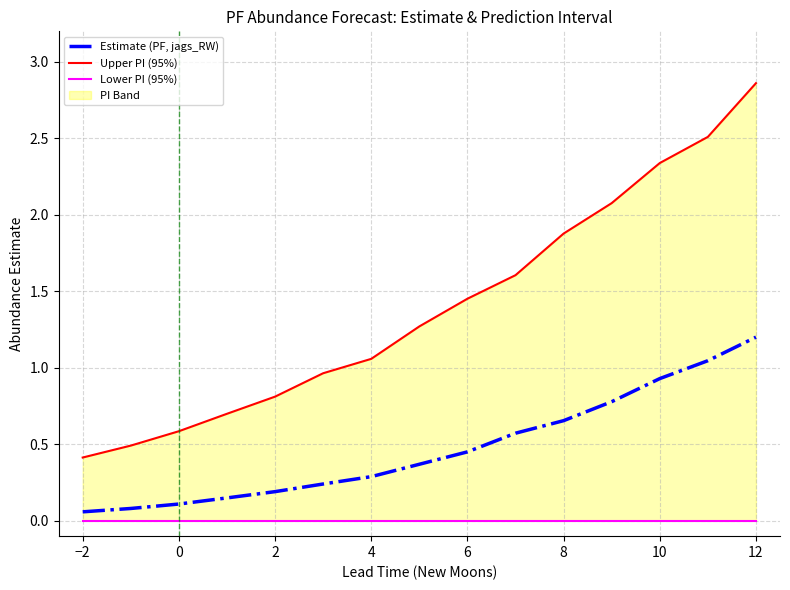

True or false: Estimate (PF, jags_RW) has a value of 0.2 at 2.

True